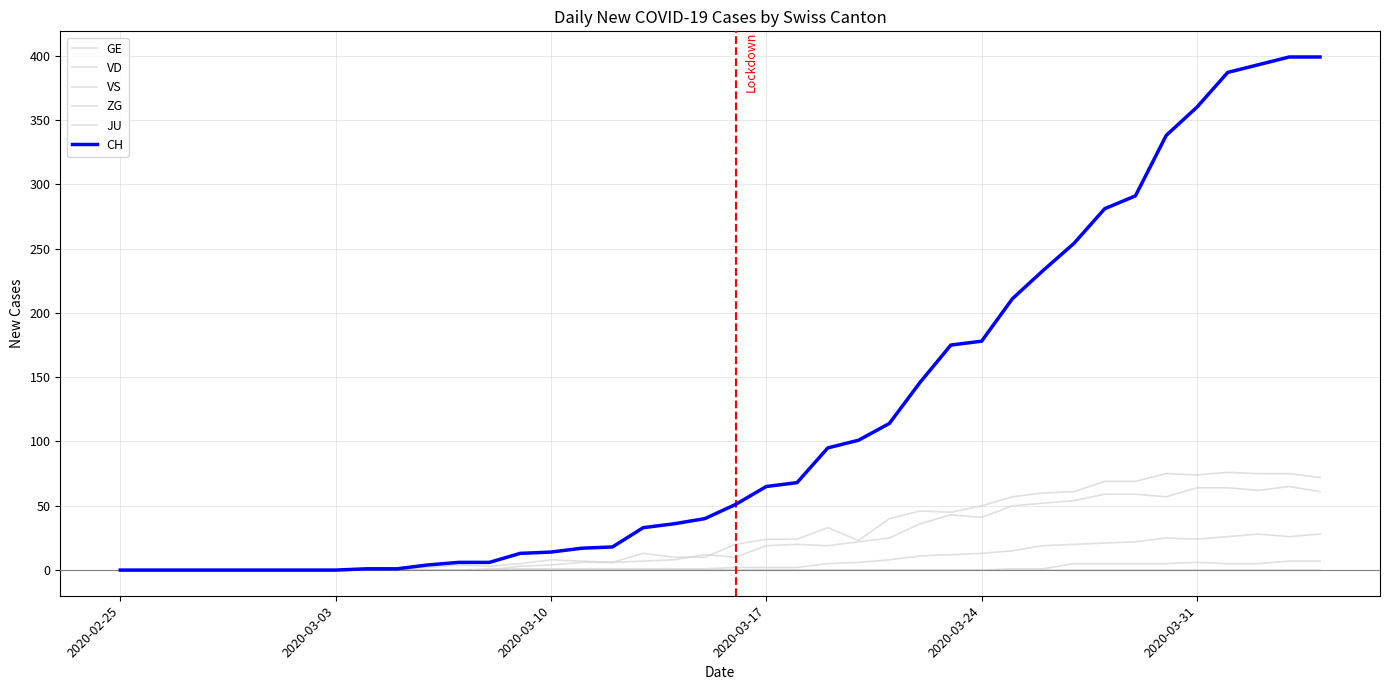

What is the average value of the VD series?

28